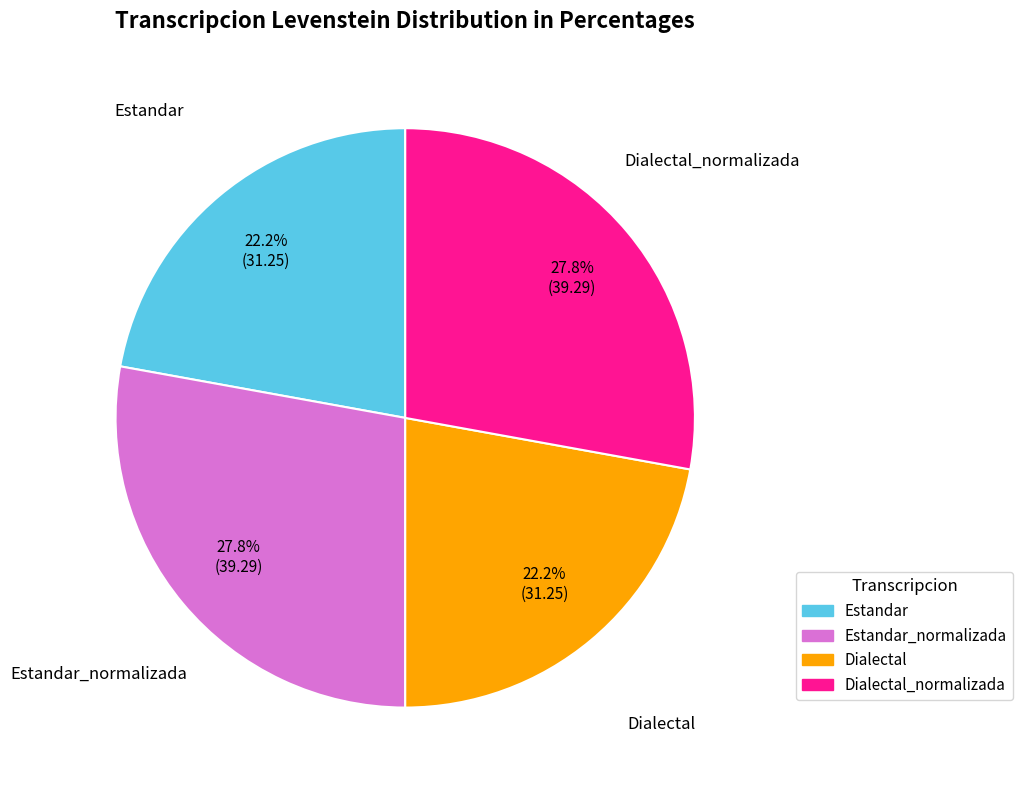

Does any single category account for the majority?

No